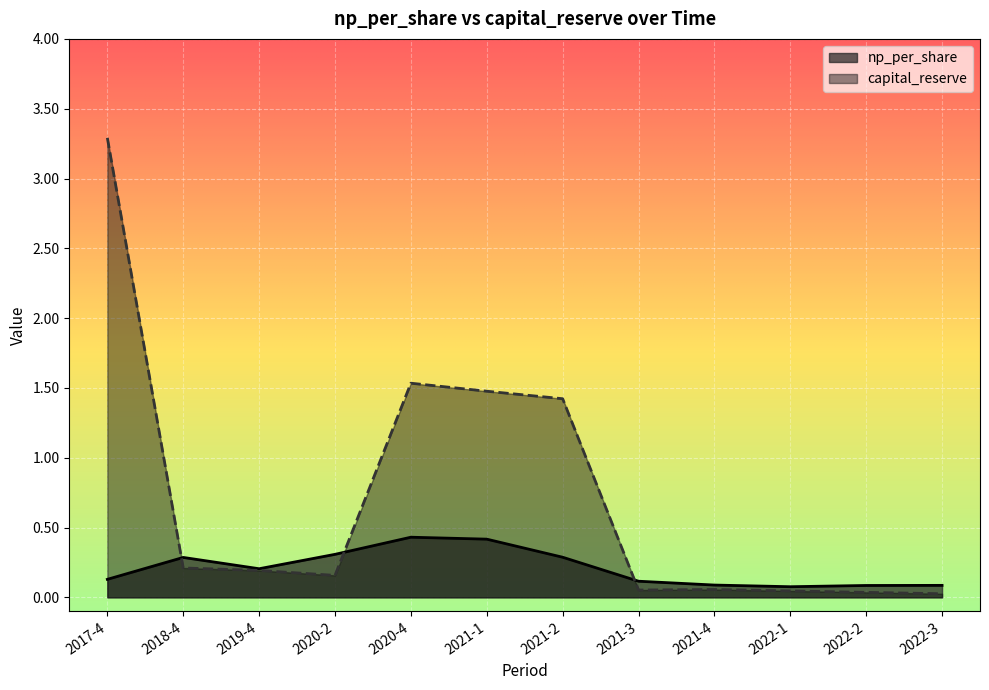

List the series in order of their peak value, highest first.

capital_reserve, np_per_share